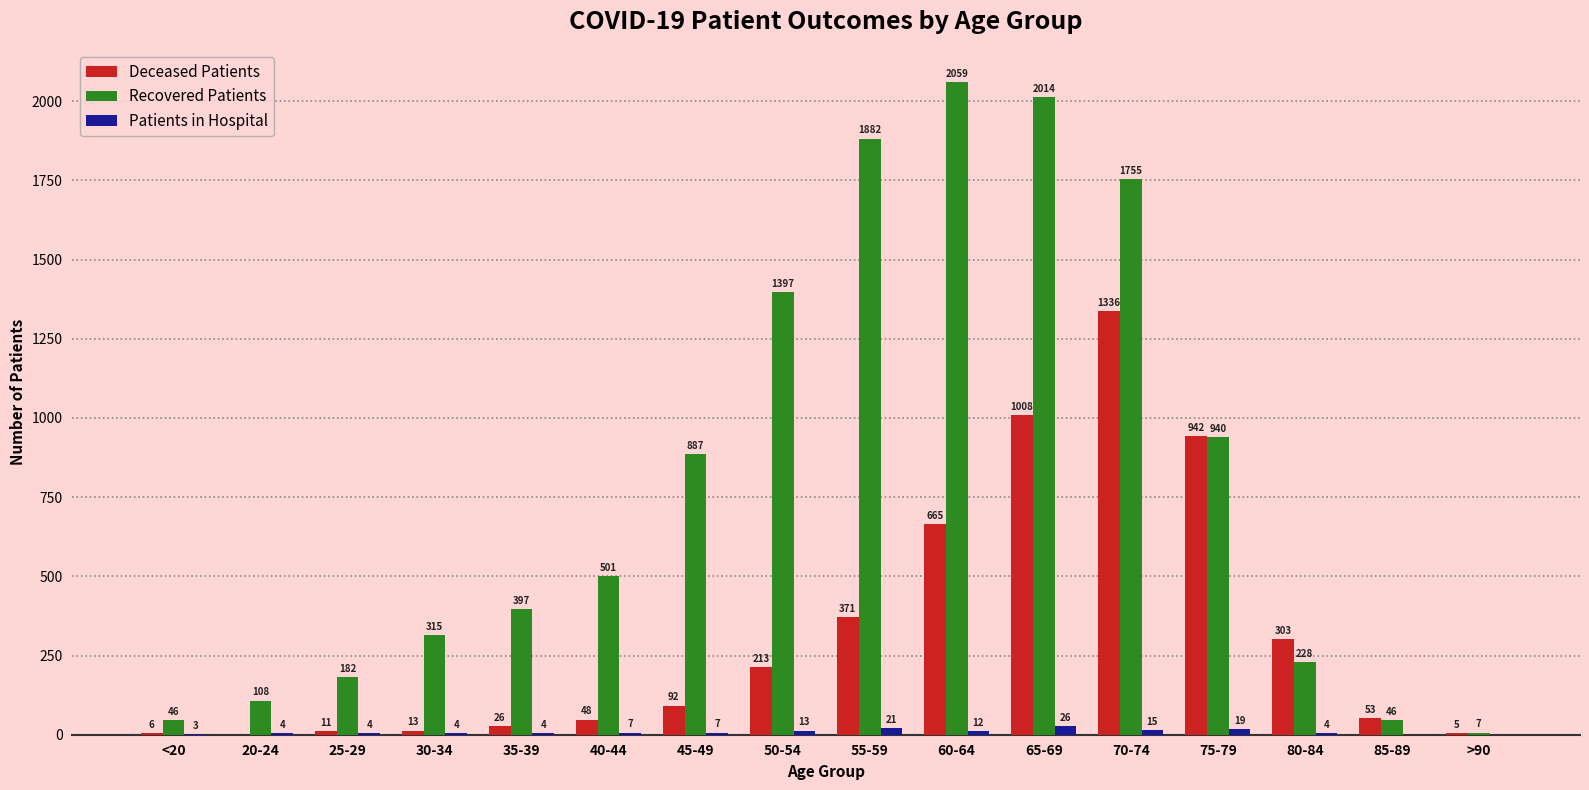

What is the total value across all series at 30-34?

332